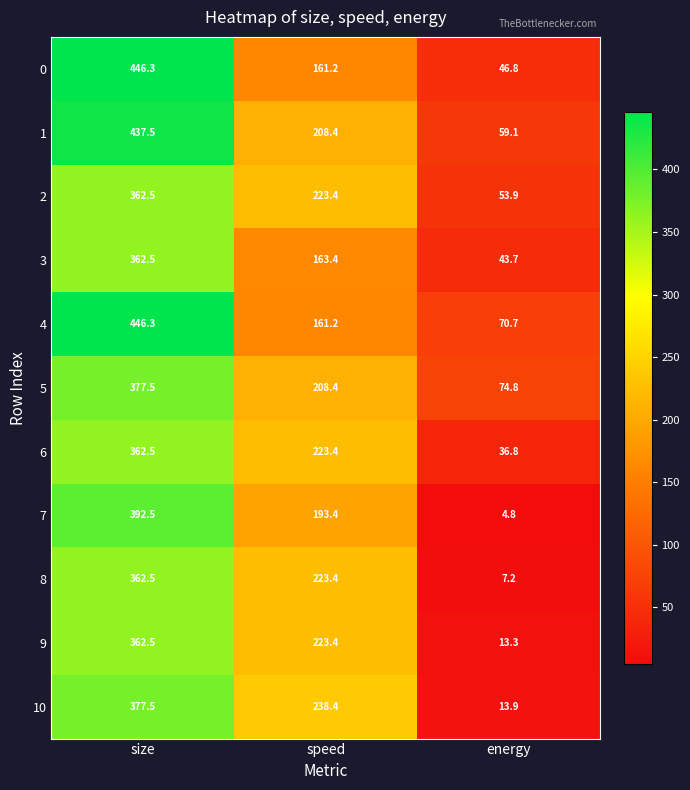

At which label does 9 reach its minimum?

energy